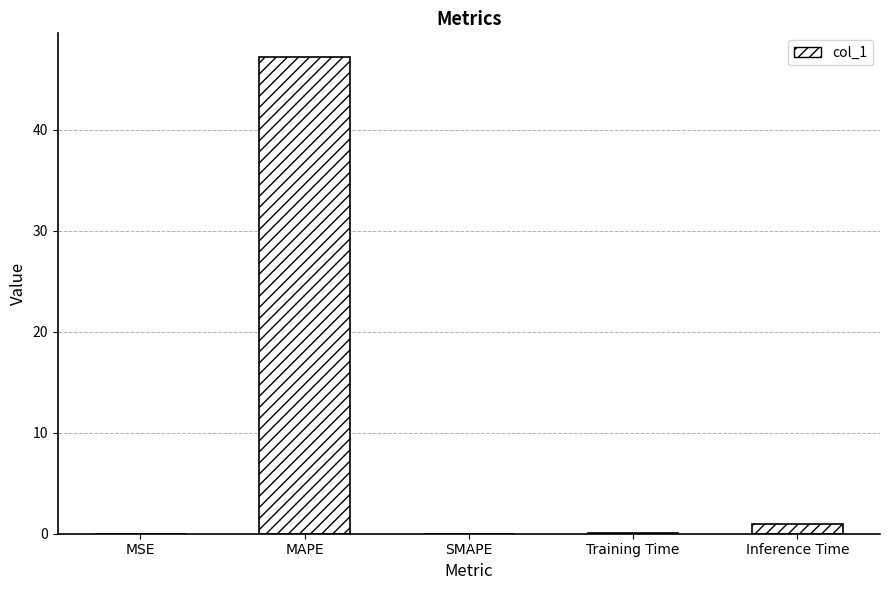

Which category has the highest value across all series?

MAPE